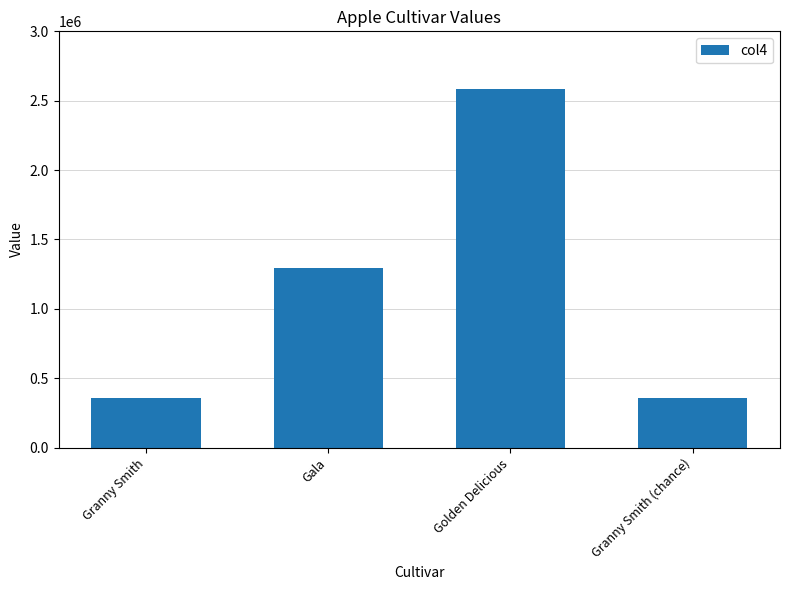

Where is the data nearest to the value 1471500?

Gala